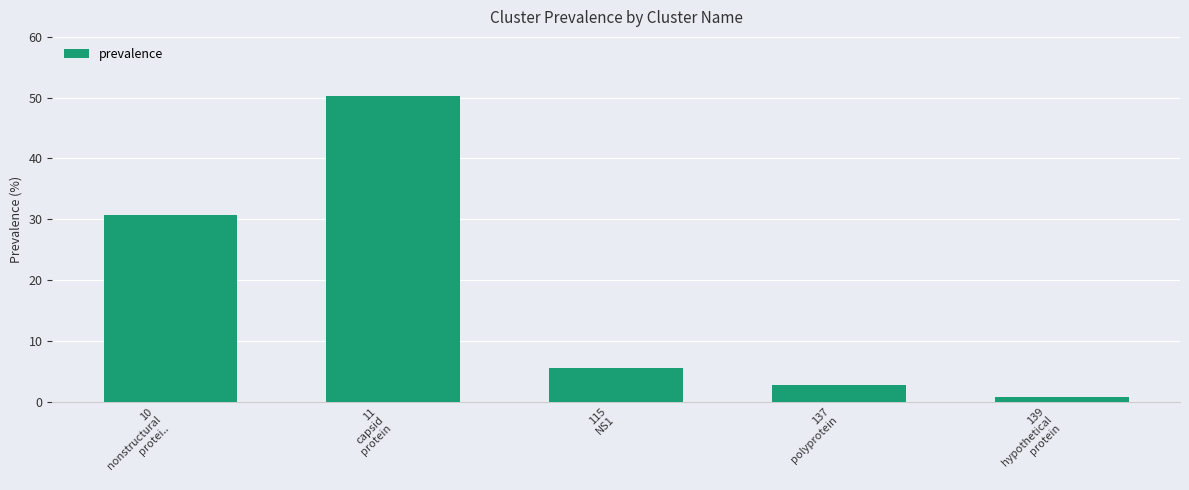

What is the change in value from 10
nonstructural
protei.. to 11
capsid
protein?

+19.6